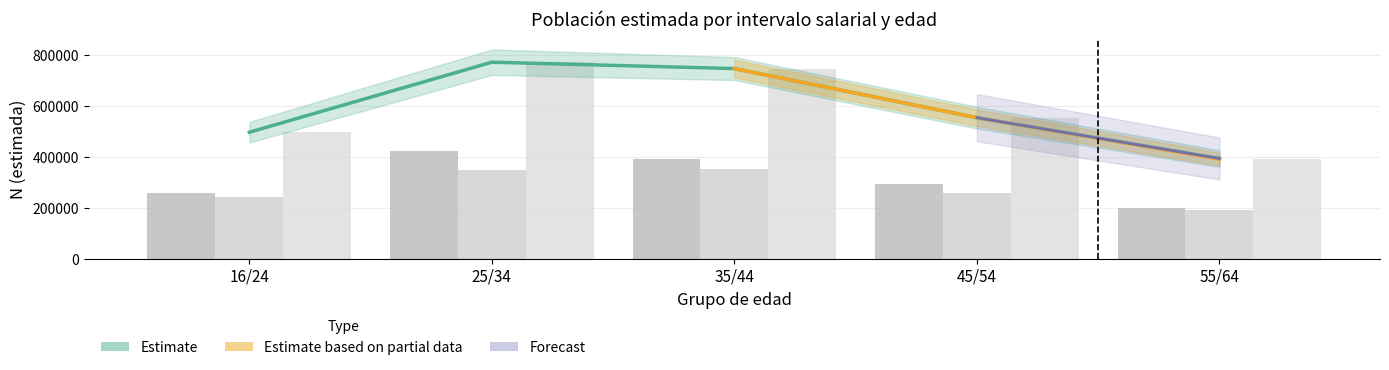

Which category has the highest value in the Total N (estimada) series?

25/34